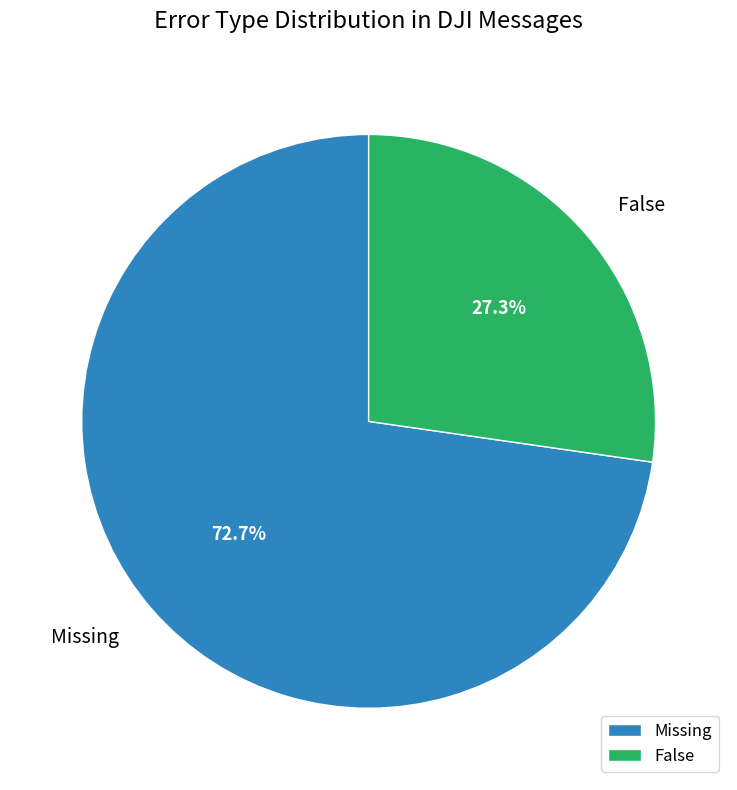

Does Missing account for over 50% of the chart?

Yes